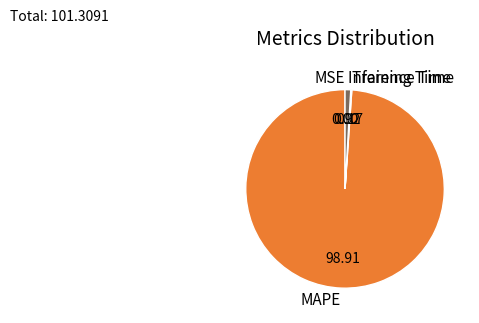

Do Inference Time and MAPE together represent more than half of the pie?

Yes